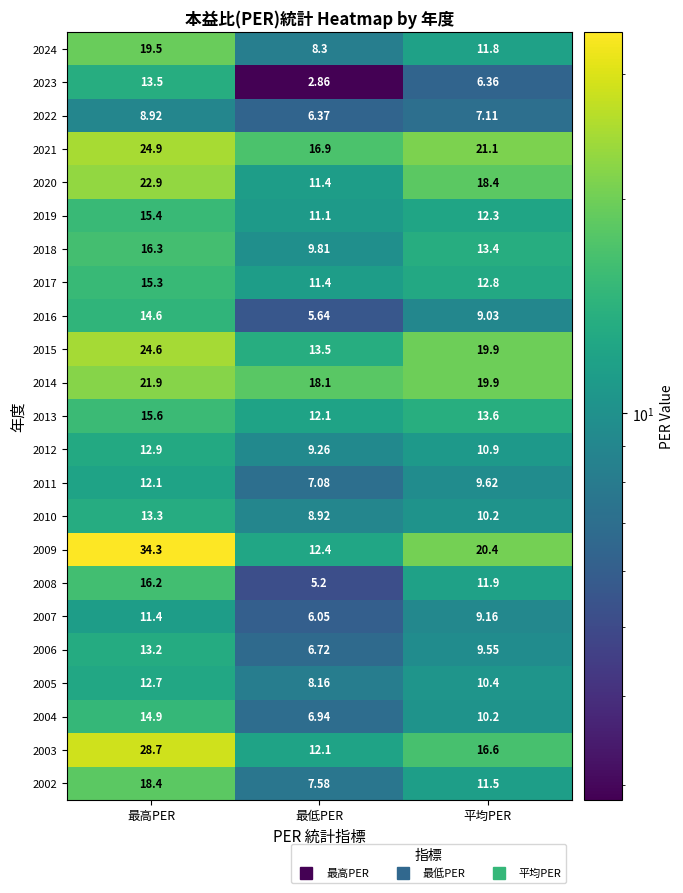

Where does the 2010 series first go above 10?

最高PER